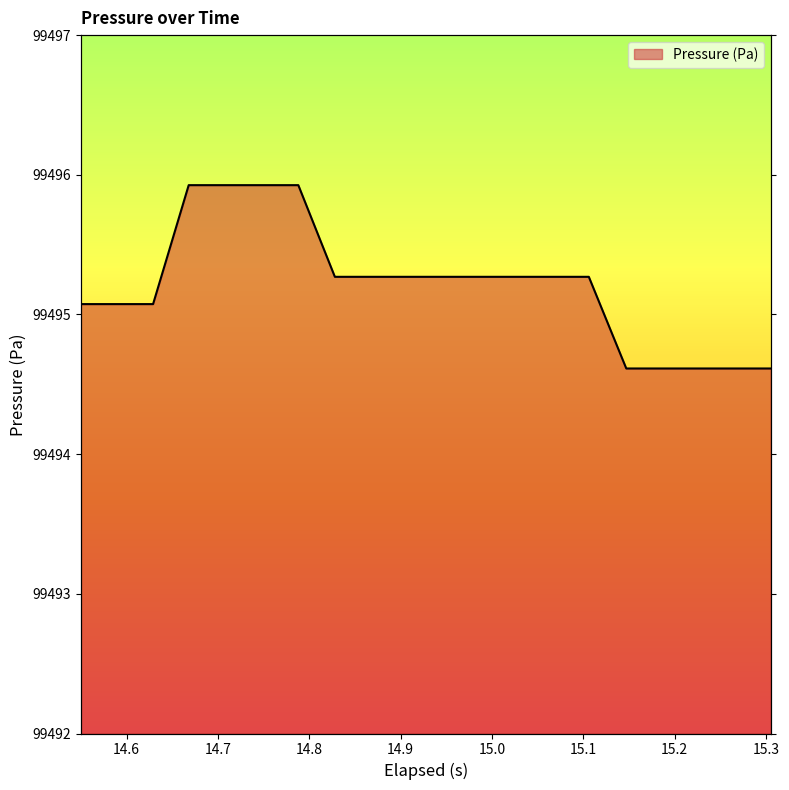

What is the average value?

99495.2